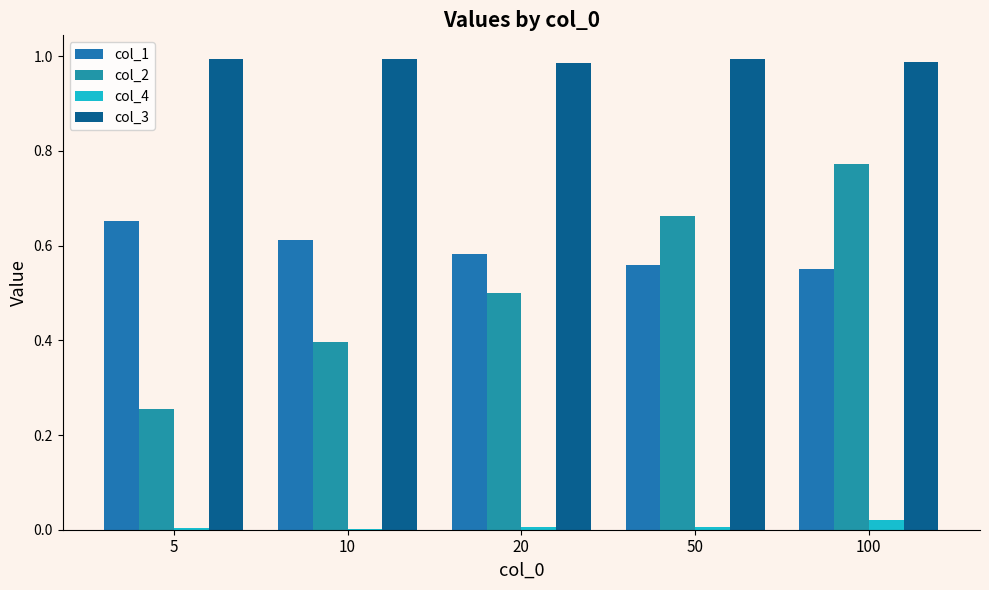

What is the highest value of the col_3 series?

1.0